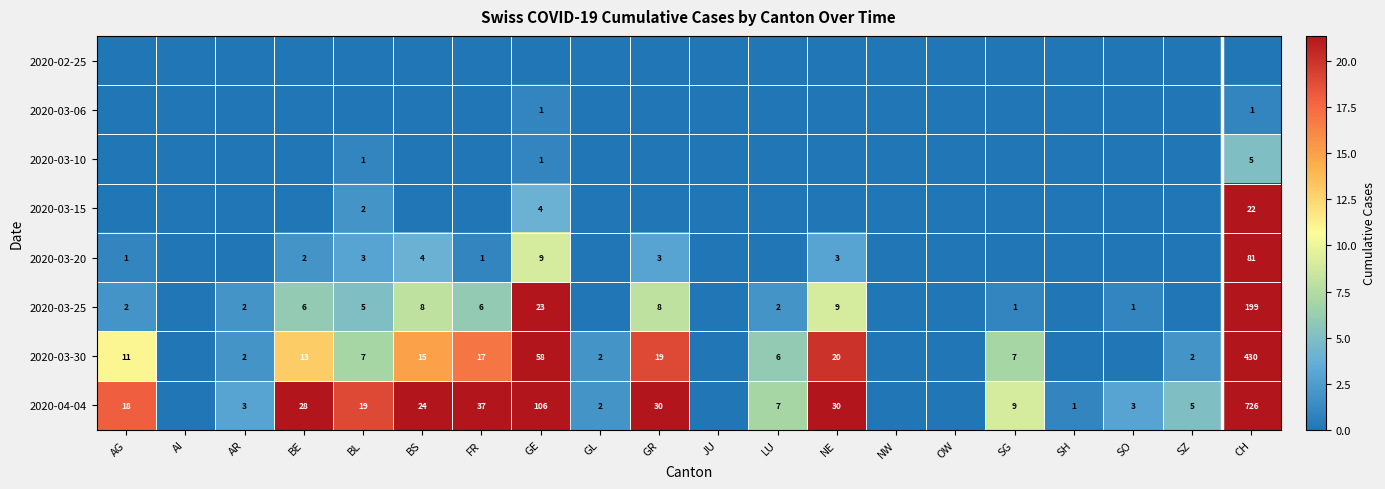

What is the difference between the highest and lowest values at GL?

2